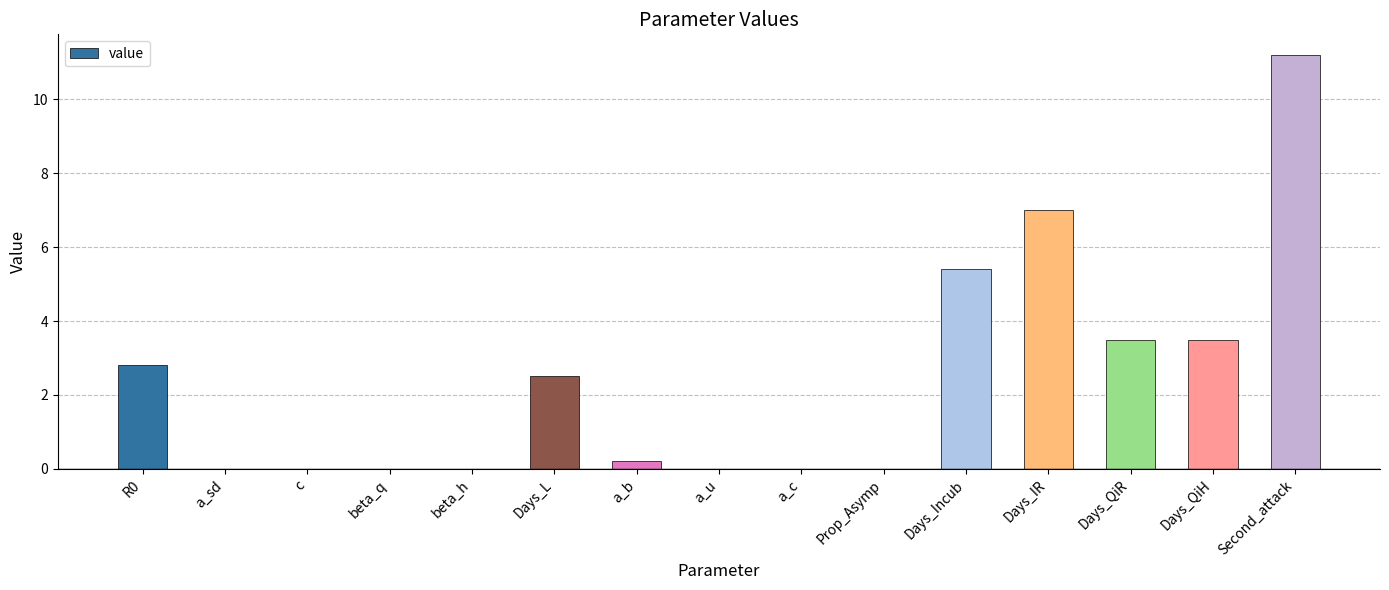

Reading right to left, transcribe all the data shown in this chart.

Second_attack=11.2	Days_QiH=3.5	Days_QiR=3.5	Days_IR=7.0	Days_Incub=5.4	Prop_Asymp=0.0	a_c=0.0	a_u=0.0	a_b=0.2	Days_L=2.5	beta_h=0.0	beta_q=0.0	c=0.0	a_sd=0.0	R0=2.8